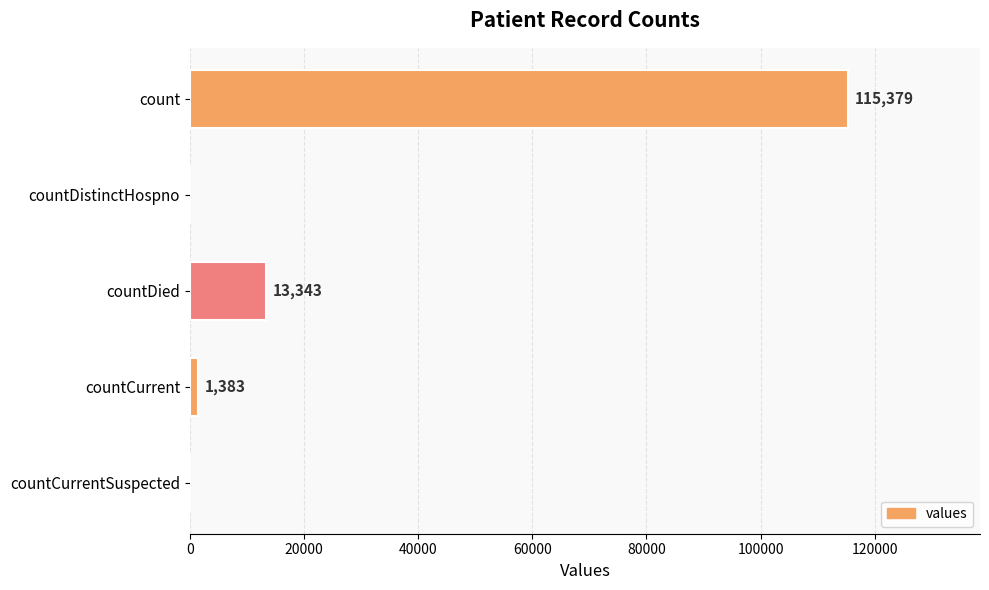

Are the bars grouped side by side (vs. stacked)?

No